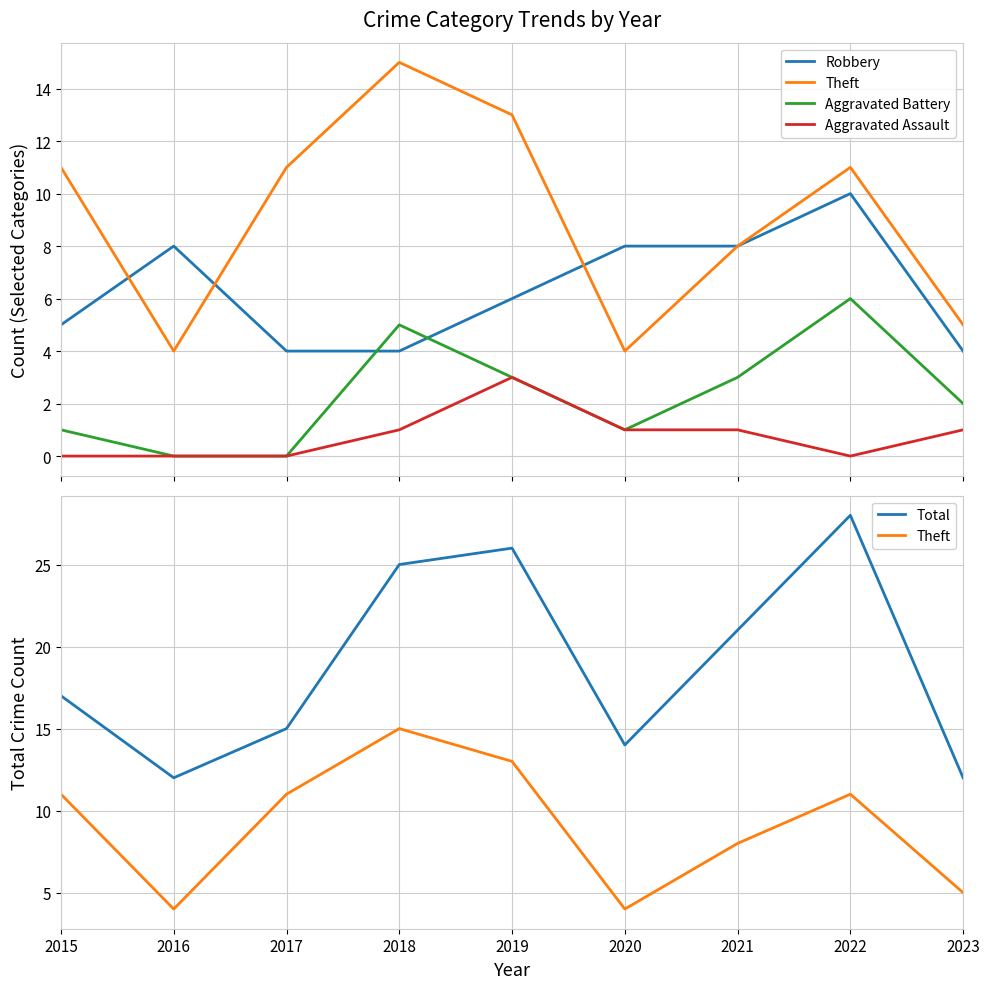

Reading right to left, extract all data points from this chart.

Robbery: 2023=4	2022=10	2021=8	2020=8	2019=6	2018=4	2017=4	2016=8	2015=5
Theft: 2023=5	2022=11	2021=8	2020=4	2019=13	2018=15	2017=11	2016=4	2015=11
Aggravated Battery: 2023=2	2022=6	2021=3	2020=1	2019=3	2018=5	2017=0	2016=0	2015=1
Aggravated Assault: 2023=1	2022=0	2021=1	2020=1	2019=3	2018=1	2017=0	2016=0	2015=0
Total: 2023=12	2022=28	2021=21	2020=14	2019=26	2018=25	2017=15	2016=12	2015=17